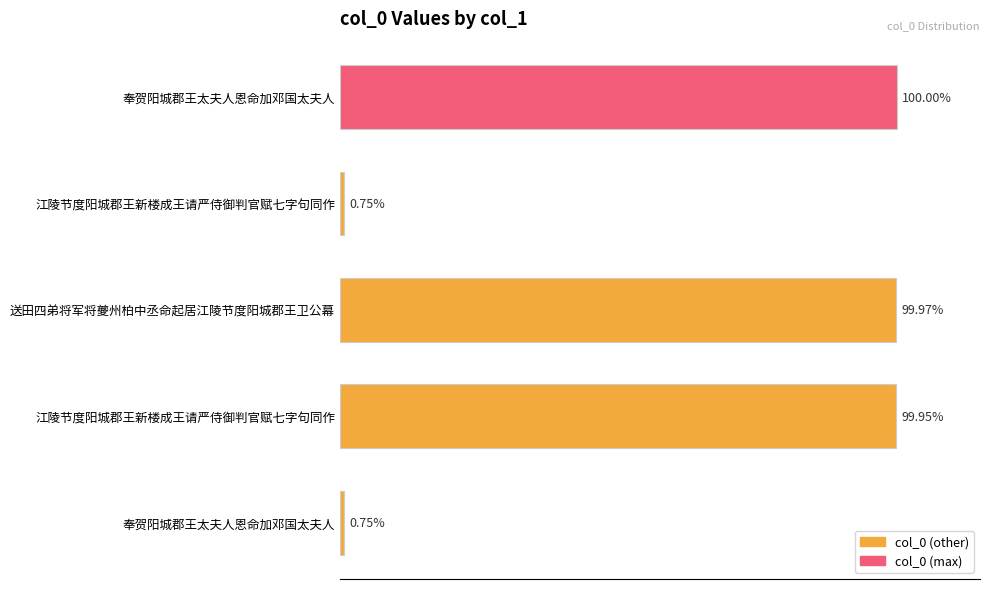

Does the chart contain any negative values?

No